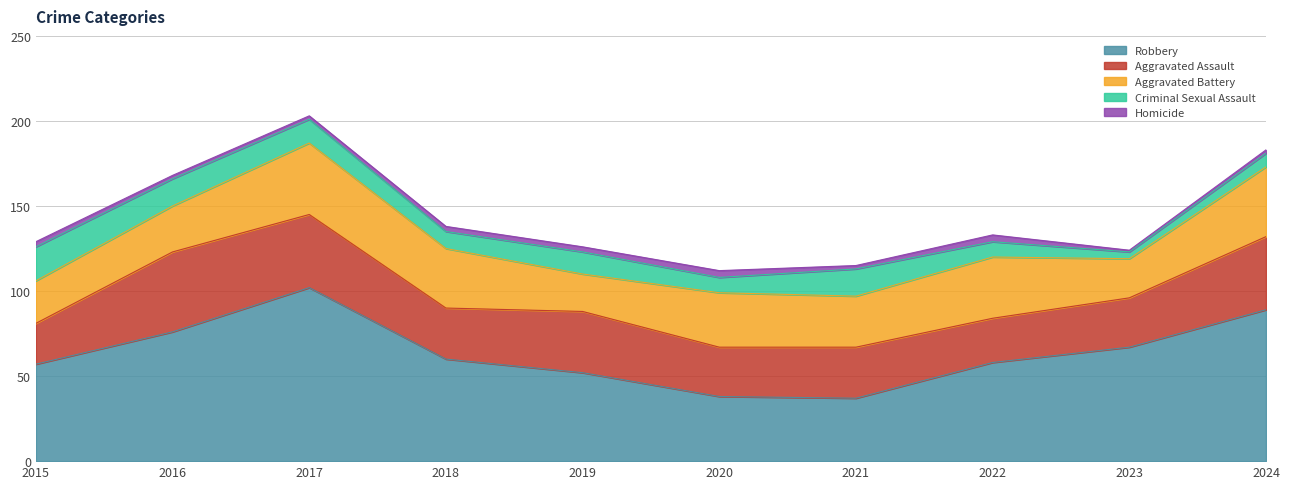

Reading left to right, what are all the values shown in this chart?

Robbery: 2015=57	2016=76	2017=102	2018=60	2019=52	2020=38	2021=37	2022=58	2023=67	2024=89
Aggravated Assault: 2015=24	2016=47	2017=43	2018=30	2019=36	2020=29	2021=30	2022=26	2023=29	2024=43
Aggravated Battery: 2015=25	2016=27	2017=42	2018=35	2019=22	2020=32	2021=30	2022=36	2023=23	2024=41
Criminal Sexual Assault: 2015=20	2016=16	2017=14	2018=10	2019=13	2020=9	2021=16	2022=9	2023=4	2024=8
Homicide: 2015=3	2016=2	2017=2	2018=3	2019=3	2020=4	2021=2	2022=4	2023=1	2024=2